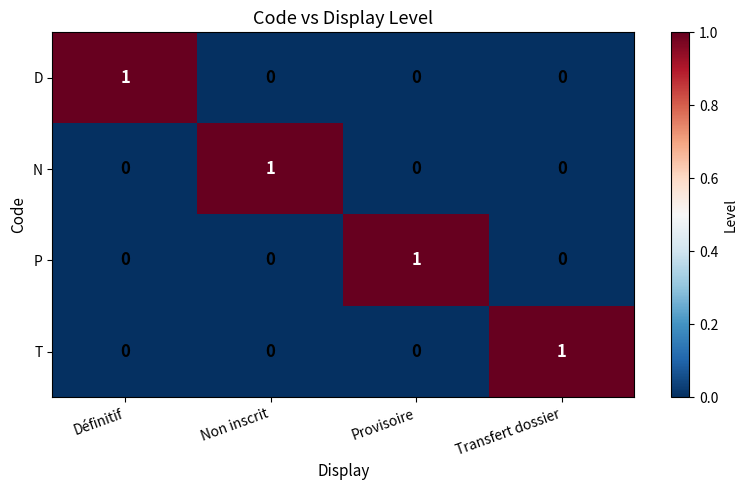

How many D values are between 0 and 1?

4